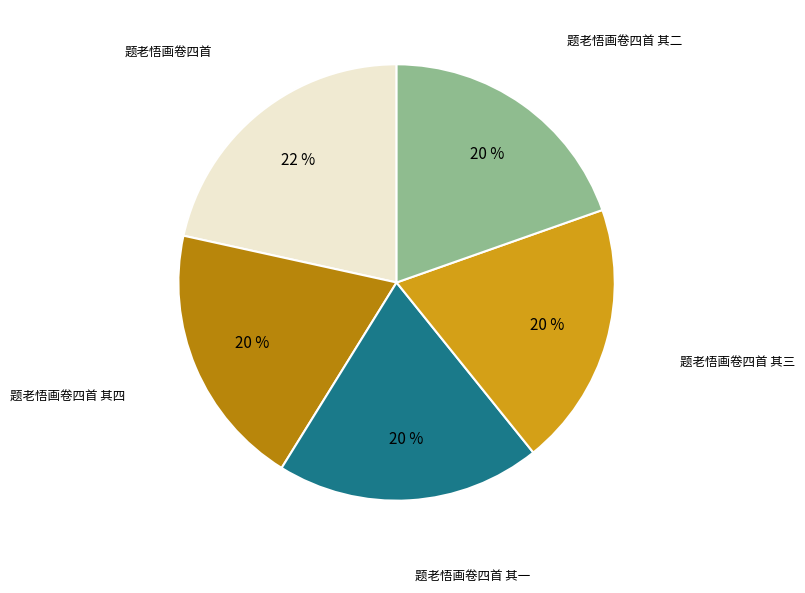

To the nearest percent, what is the average slice percentage?

20%